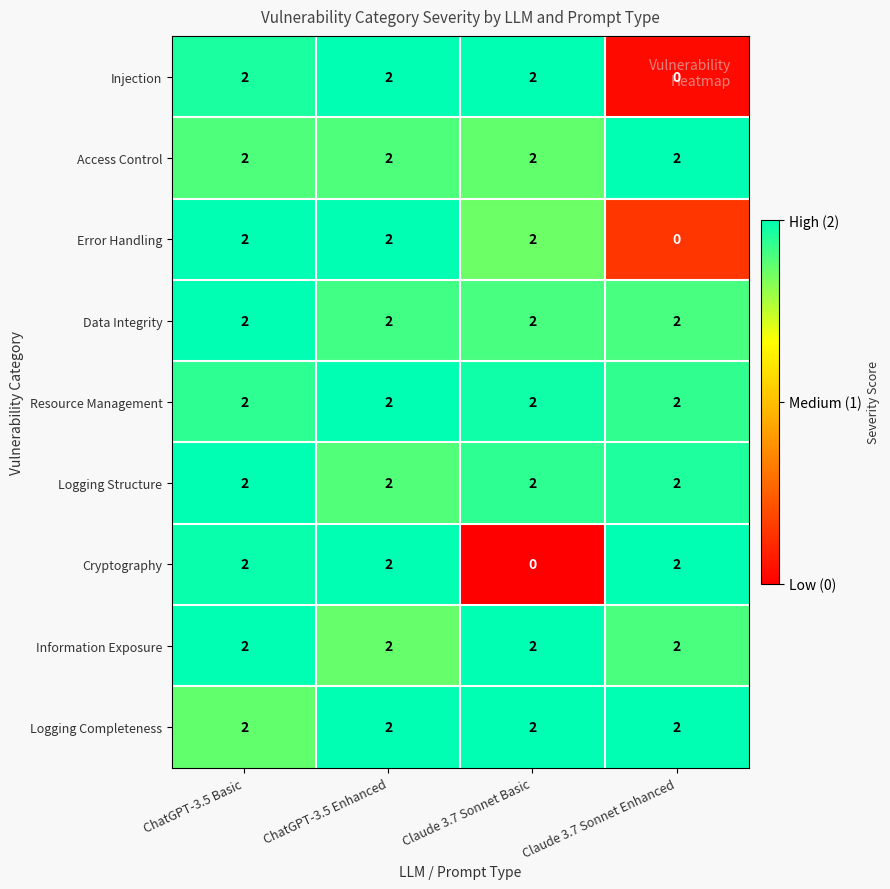

What is the sum of all Cryptography values?

6